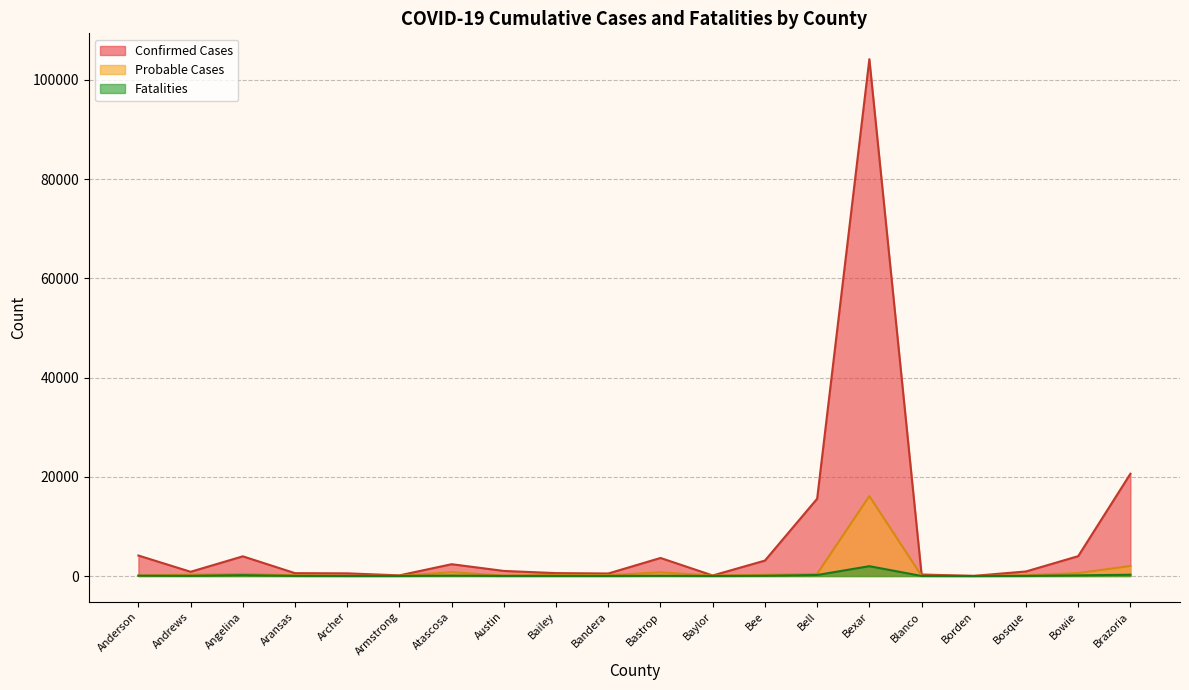

What is the value of the Fatalities point at the 4th from the left?

25